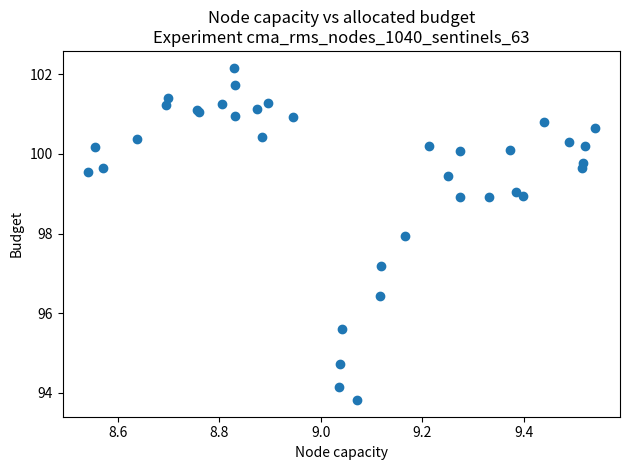

What Y value in the scatter plot is closest to 97?

97.2